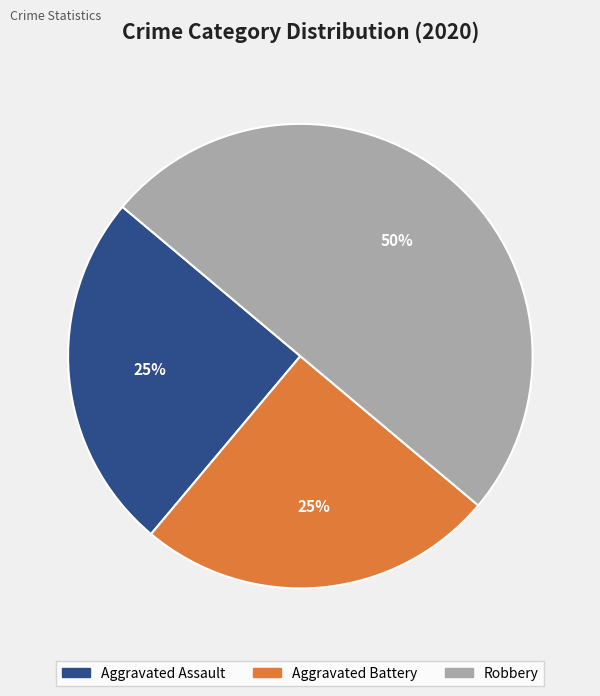

To the nearest percent, what is the difference between the largest and smallest slice percentages?

25%